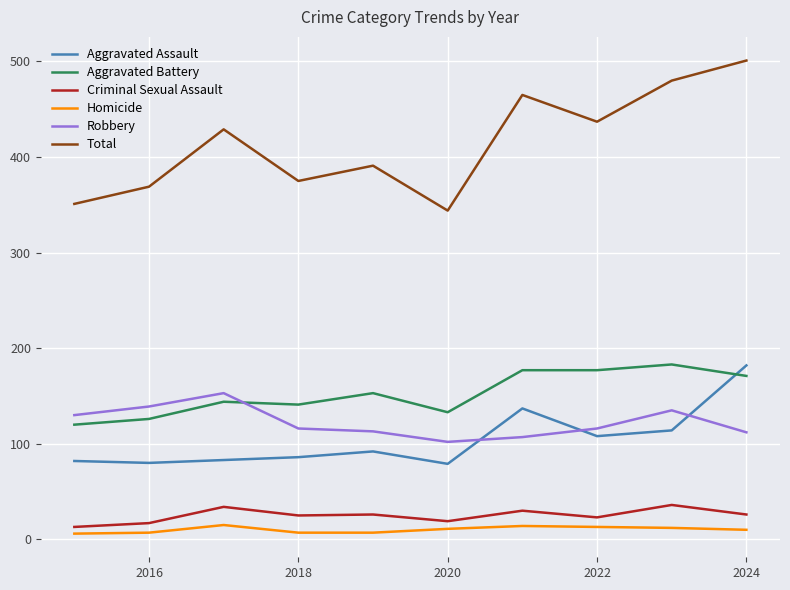

Which series has the largest range (max minus min)?

Total